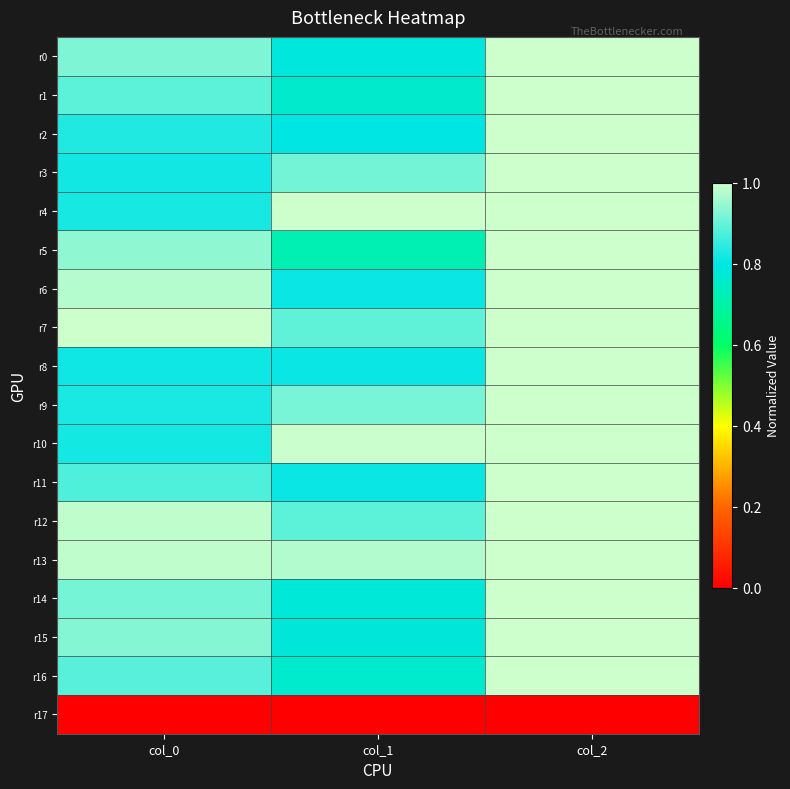

Reading right to left, list all the values displayed in this chart.

r0: col_2=1.0	col_1=0.8	col_0=0.9
r1: col_2=1.0	col_1=0.8	col_0=0.9
r2: col_2=1.0	col_1=0.8	col_0=0.8
r3: col_2=1.0	col_1=0.9	col_0=0.8
r4: col_2=1.0	col_1=1.0	col_0=0.8
r5: col_2=1.0	col_1=0.7	col_0=0.9
r6: col_2=1.0	col_1=0.8	col_0=1.0
r7: col_2=1.0	col_1=0.9	col_0=1.0
r8: col_2=1.0	col_1=0.8	col_0=0.8
r9: col_2=1.0	col_1=0.9	col_0=0.8
r10: col_2=1.0	col_1=1.0	col_0=0.8
r11: col_2=1.0	col_1=0.8	col_0=0.9
r12: col_2=1.0	col_1=0.9	col_0=1.0
r13: col_2=1.0	col_1=1.0	col_0=1.0
r14: col_2=1.0	col_1=0.8	col_0=0.9
r15: col_2=1.0	col_1=0.8	col_0=0.9
r16: col_2=1.0	col_1=0.8	col_0=0.9
r17: col_2=0.0	col_1=0.0	col_0=0.0